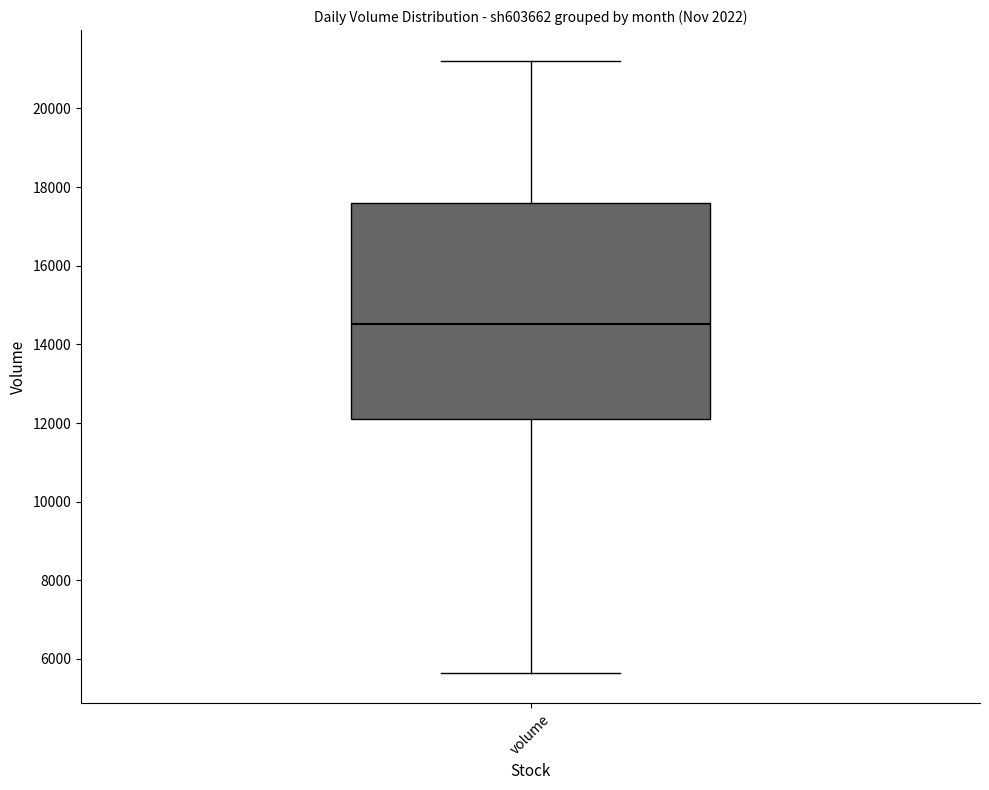

Where does the upper whisker of the box for volume end on the y-axis? The values are not printed on the chart, so give them approximately, as read against the axis.

21200